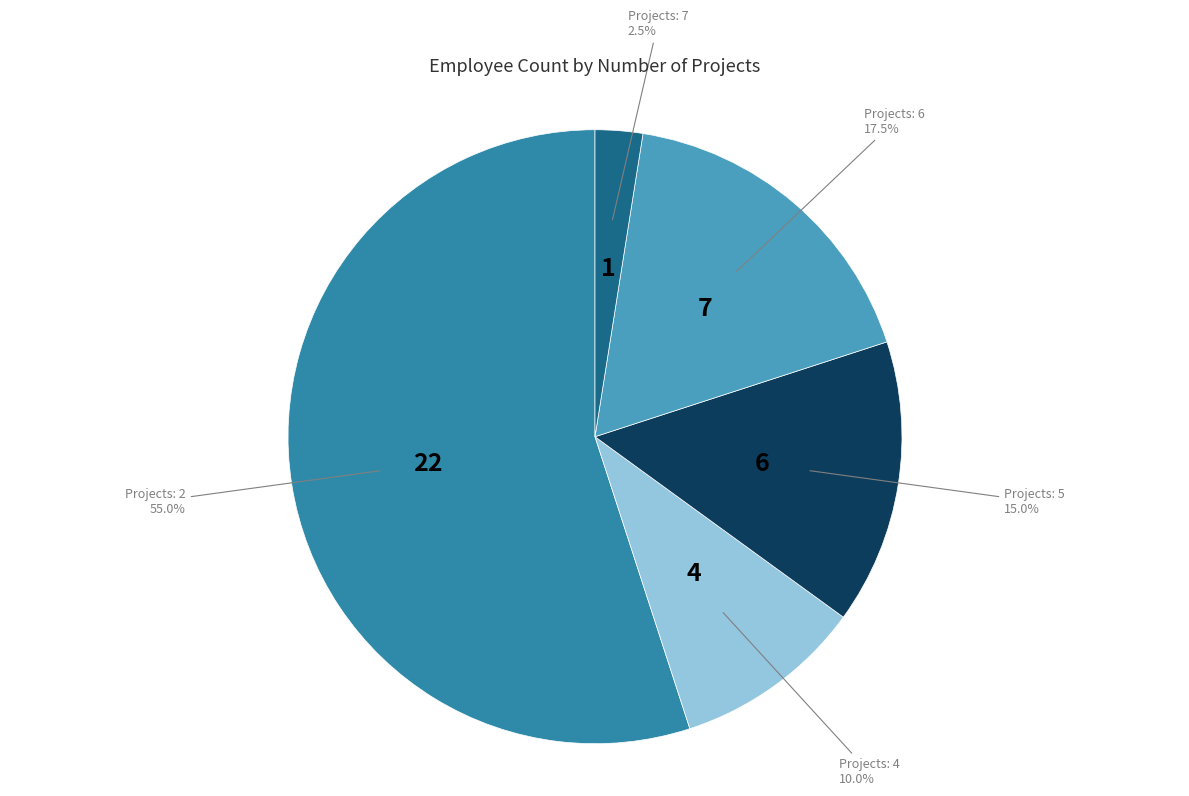

Is there any slice that represents more than half of the pie?

Yes